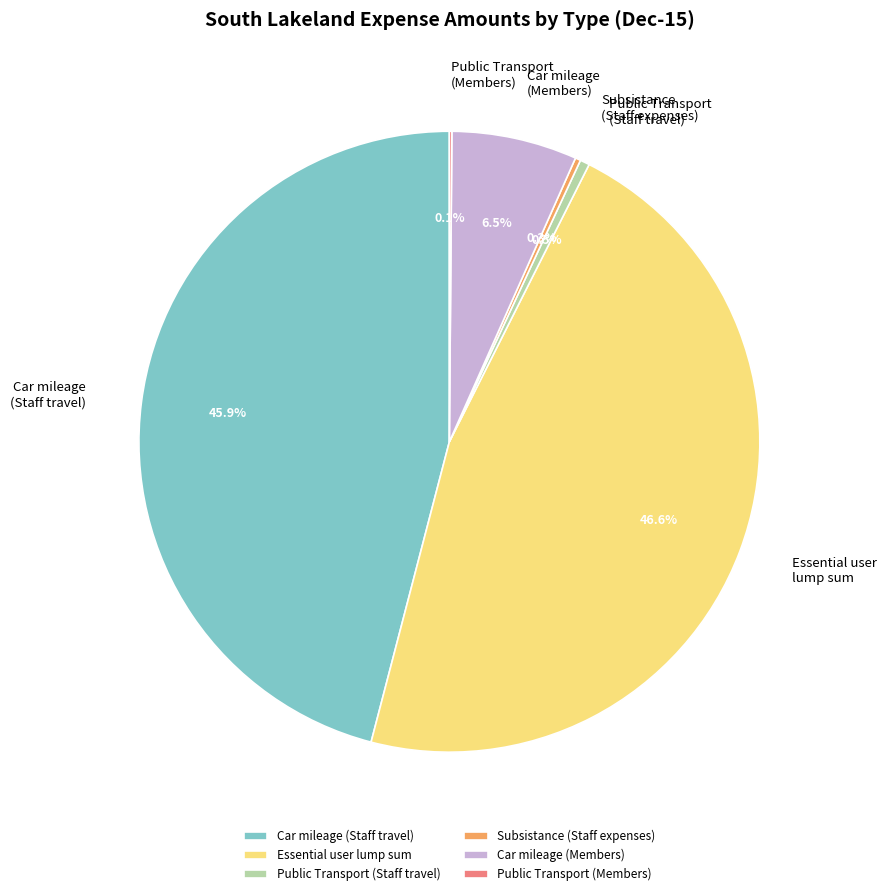

Is there any slice that represents more than half of the pie?

No